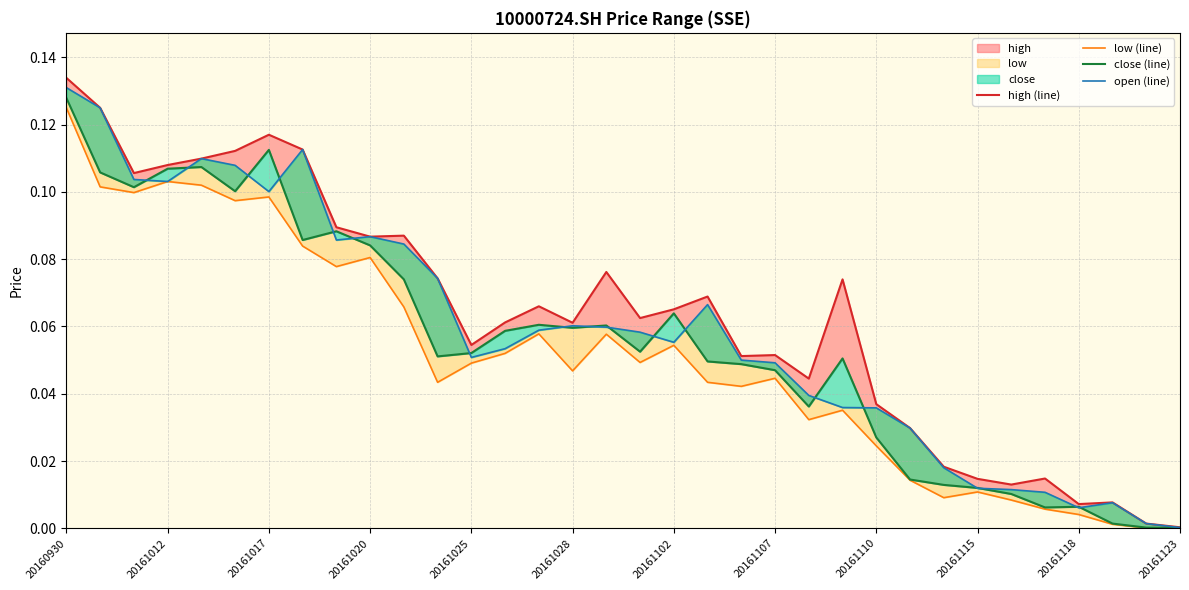

Is it true that close (line) equals 0.0 at 20161110?

True